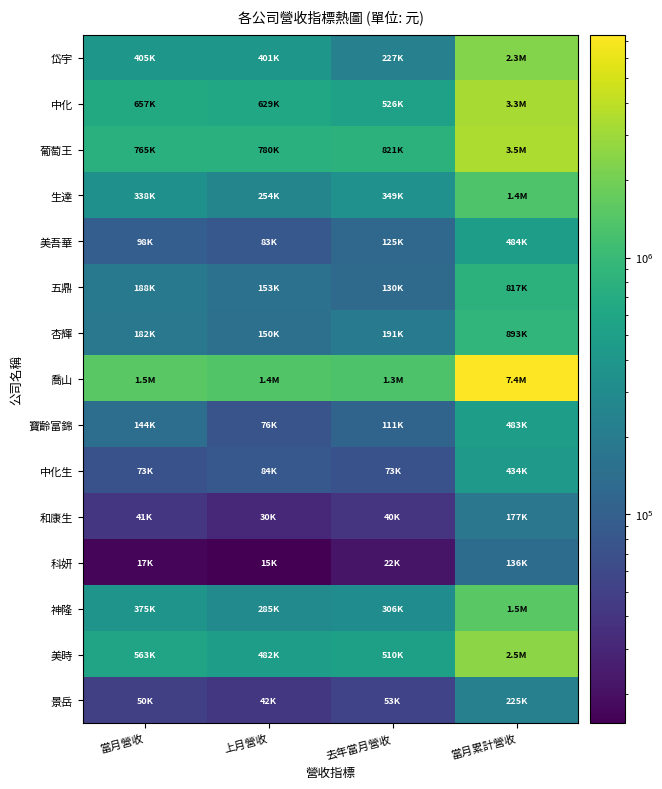

At which category is the sum across all series the highest?

當月累計營收